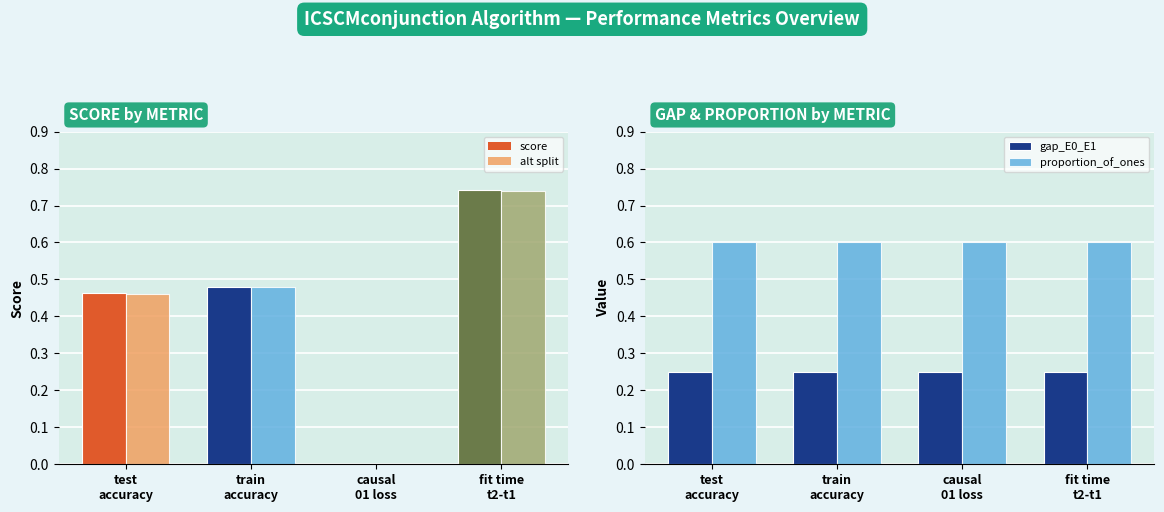

Which has a higher value, train
accuracy or fit time
t2-t1?

fit time
t2-t1